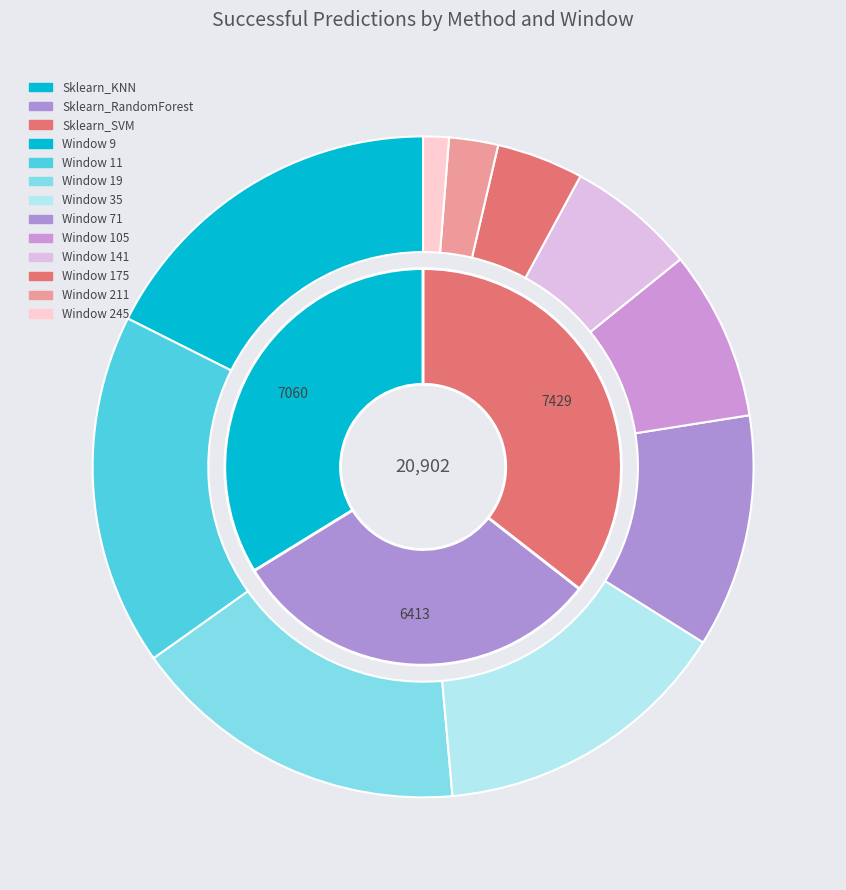

What percentage is the Window 141 slice, to the nearest percent?

6%